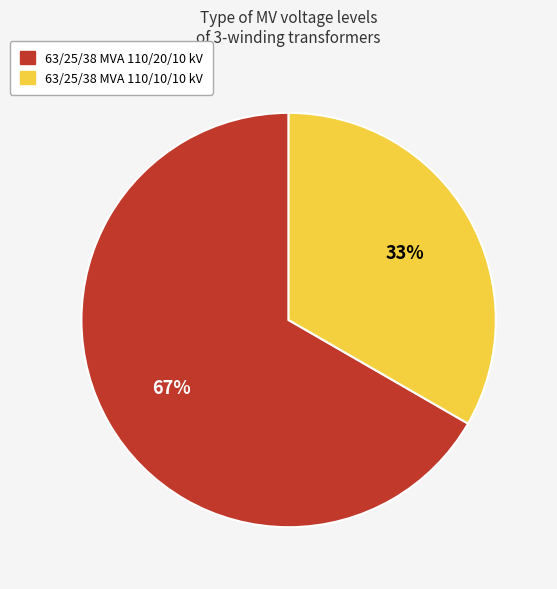

Is there any slice that represents more than half of the pie?

Yes